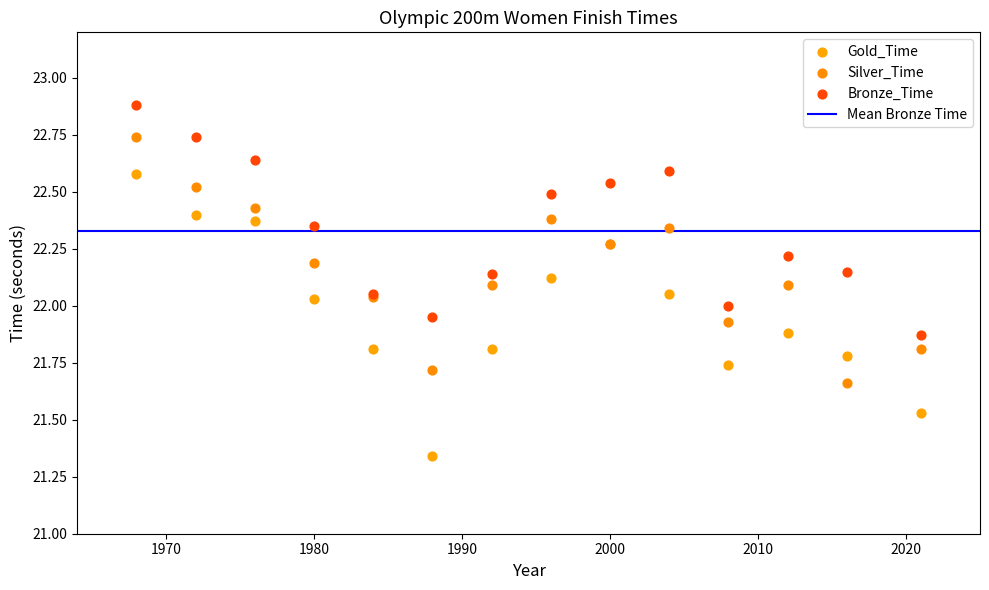

Which series has the widest spread of Y values?

Gold_Time